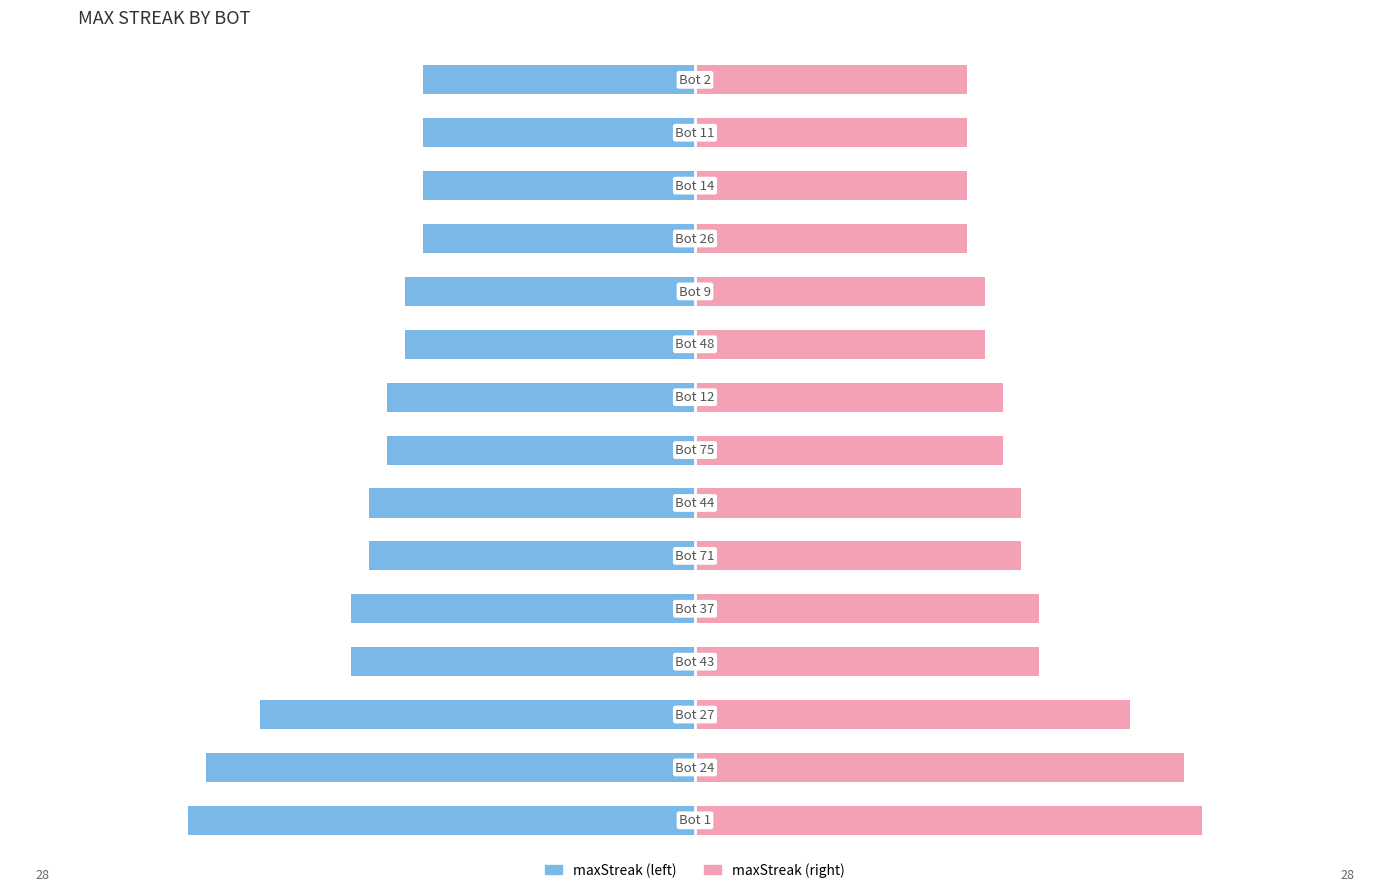

True or false: Bot has a value of 39 at 0.

False